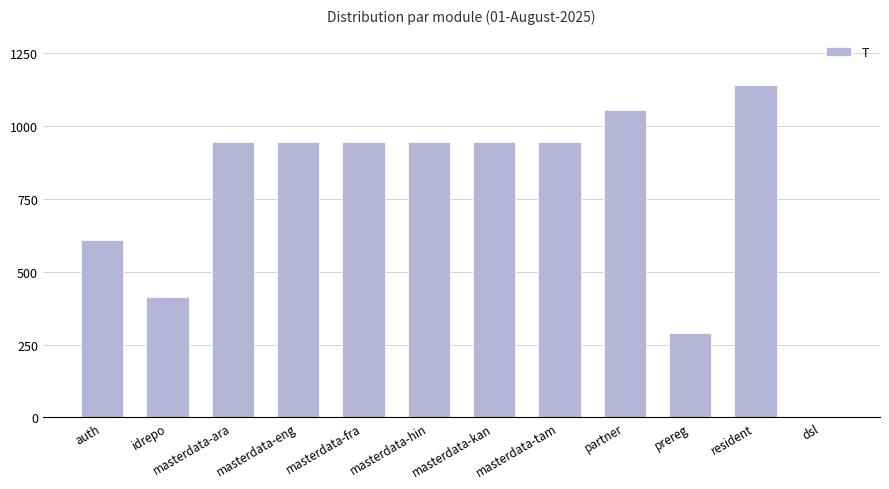

Which label corresponds to the largest value in the chart?

resident